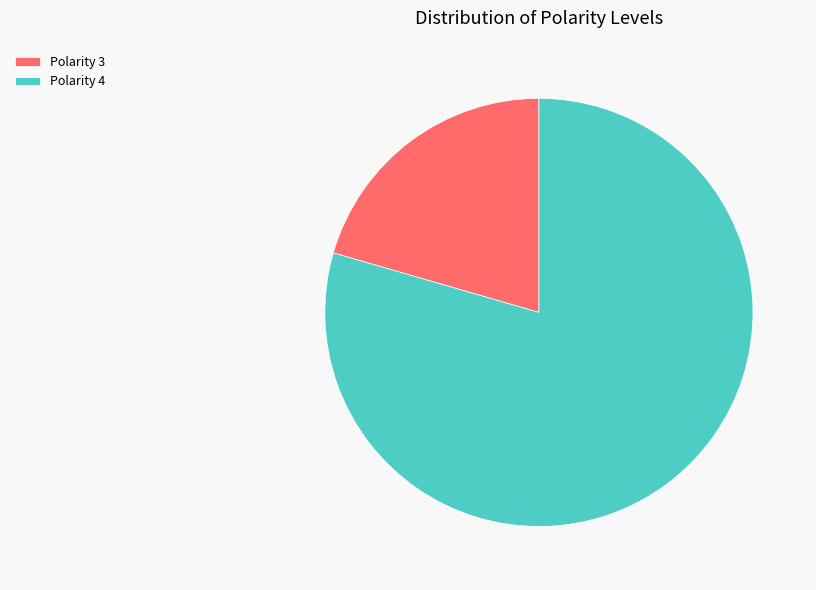

Is the sum of Polarity 4 and Polarity 3 greater than half?

Yes